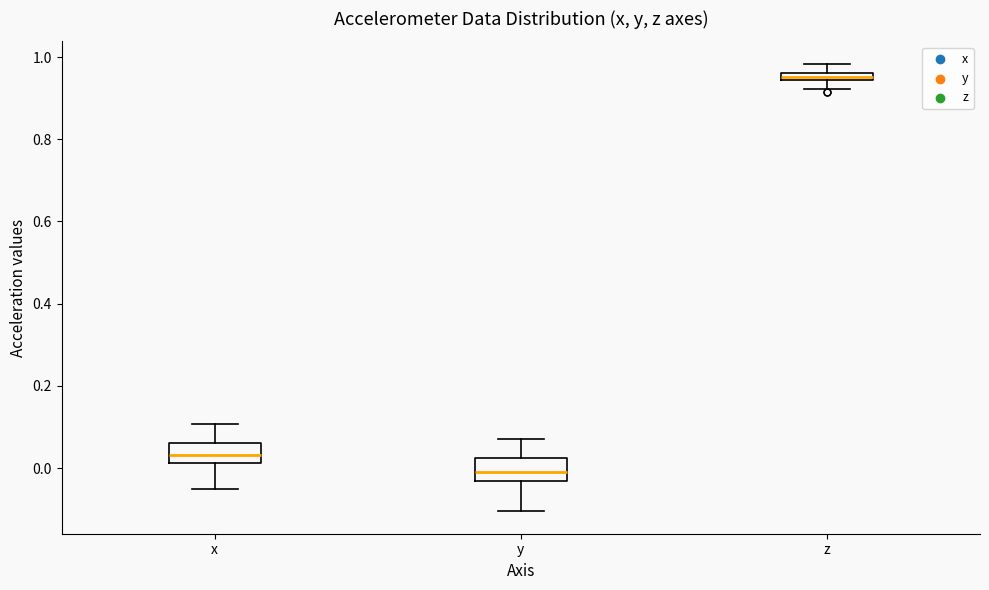

Which box has the lowest median line?

y